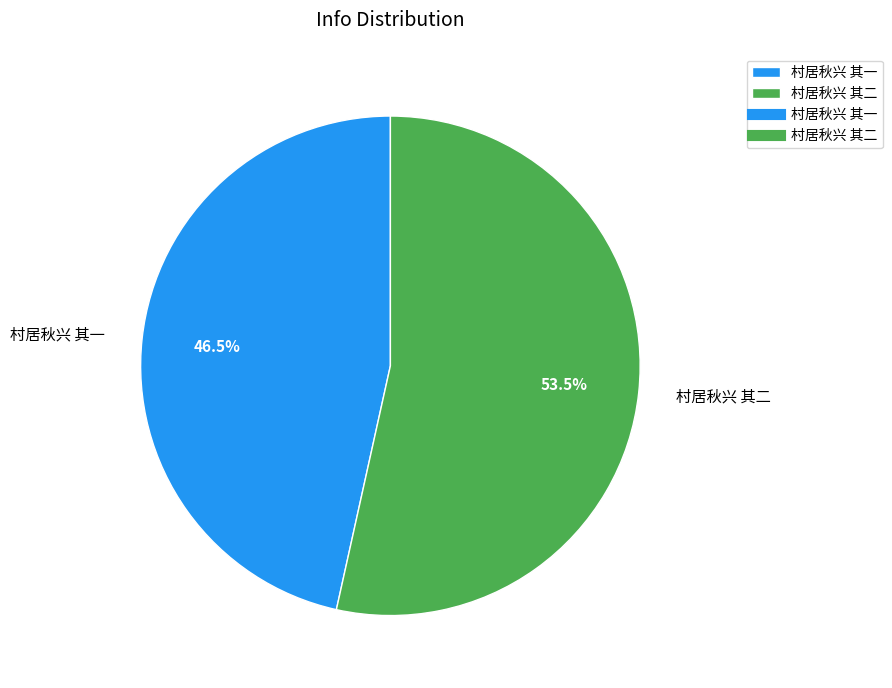

Which slice is the smallest?

村居秋兴 其一